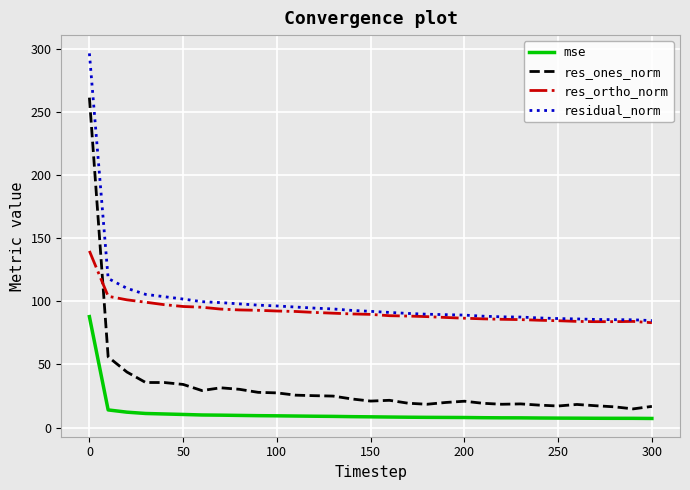

True or false: res_ones_norm and mse intersect in this chart.

False